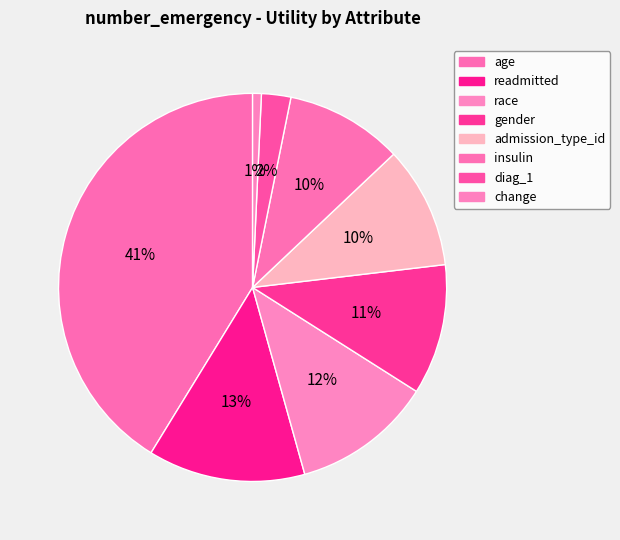

How many segments does this pie chart have?

8